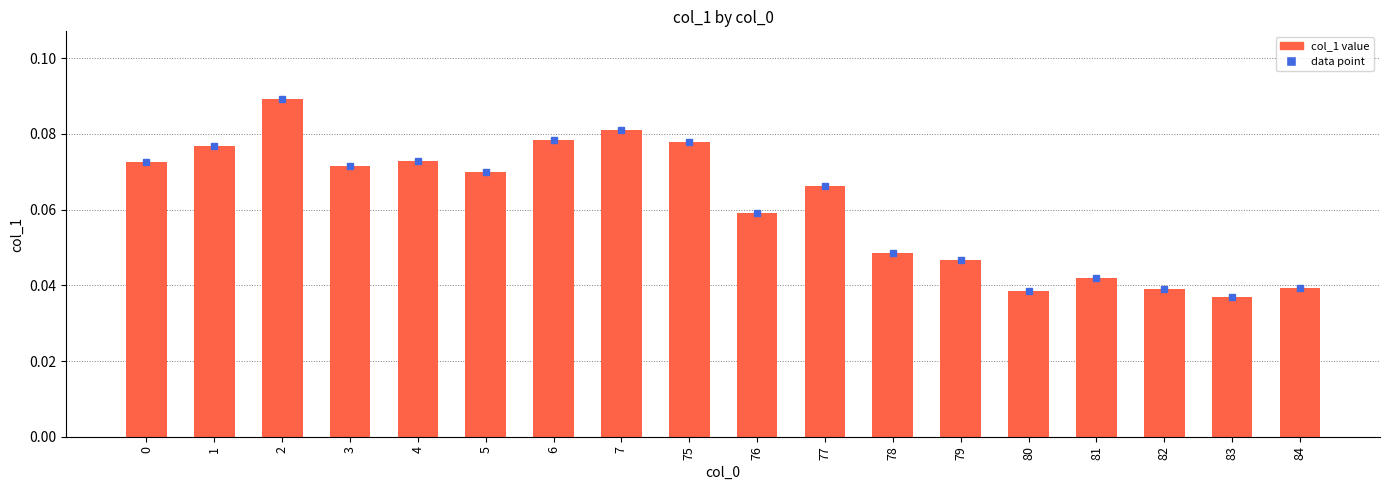

What is the sum of all values?

1.1